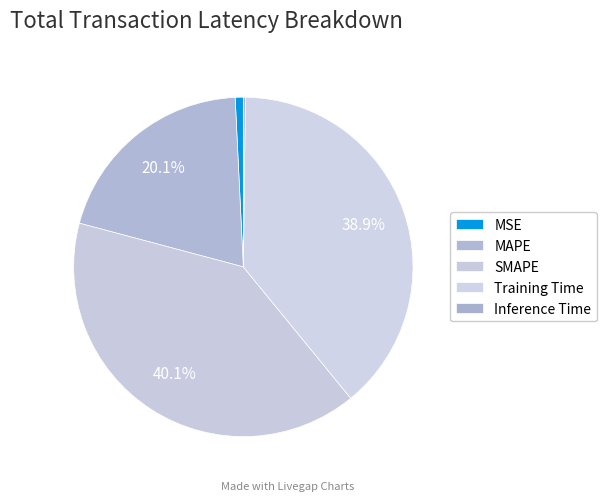

Count the number of slices in the pie.

5